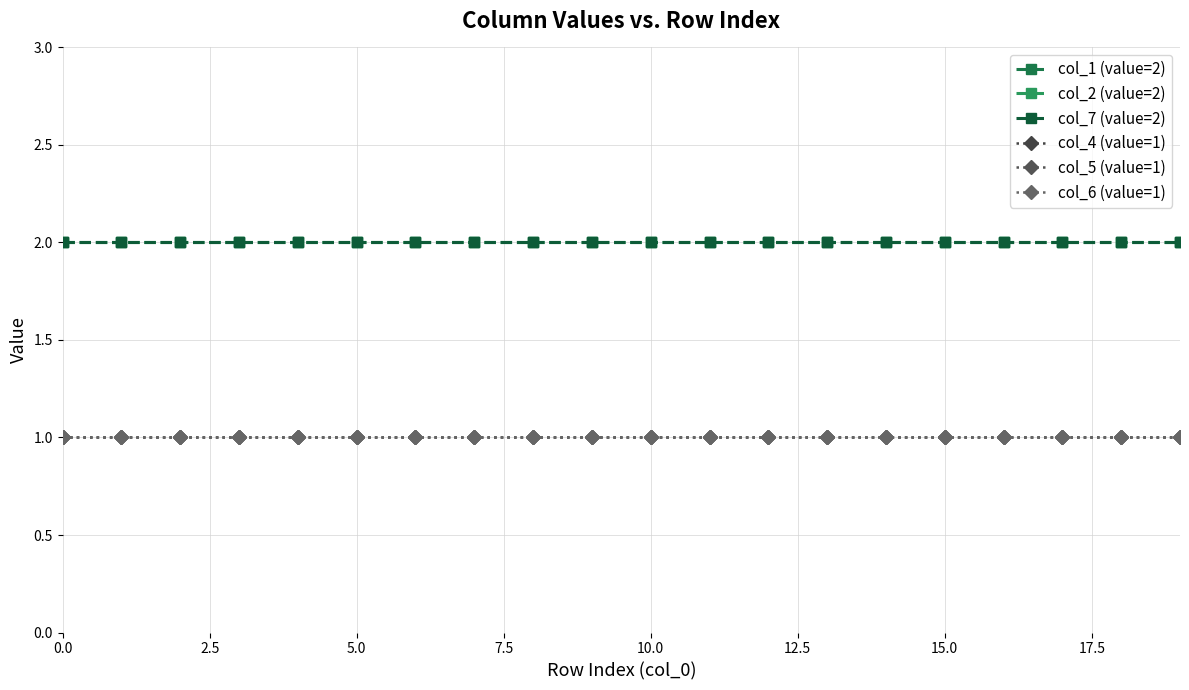

What is the maximum value for col_4 (value=1)?

1